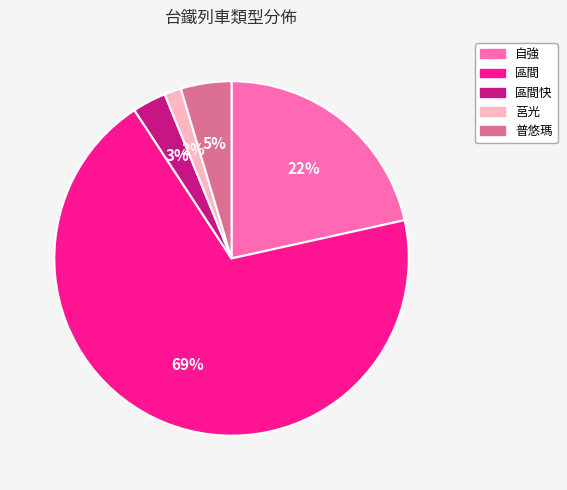

What percentage is the 莒光 slice, to the nearest percent?

2%